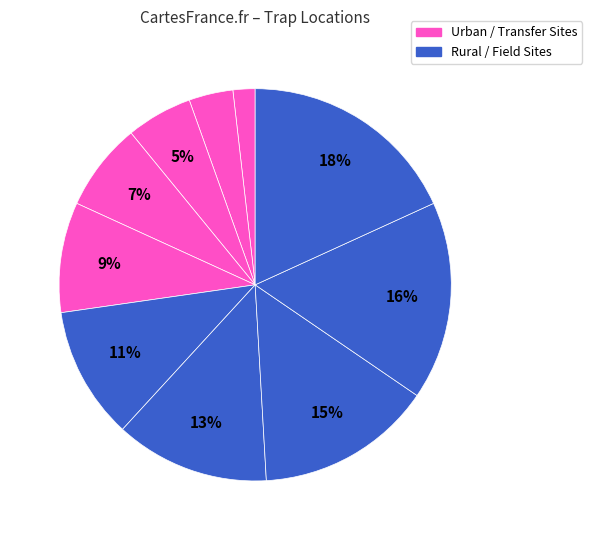

How many segments does this pie chart have?

10